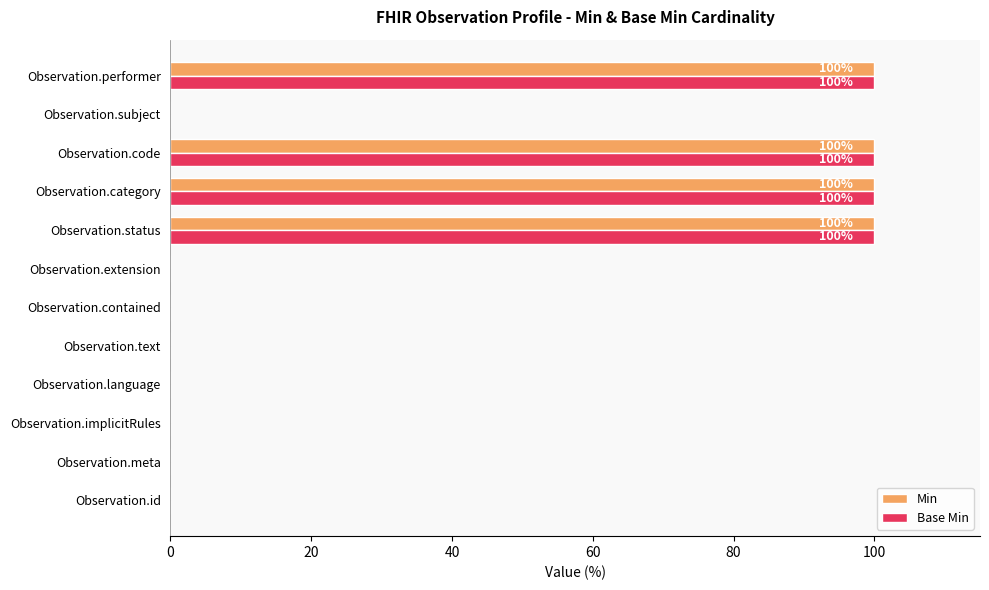

What are all the series names shown in the legend?

Min, Base Min